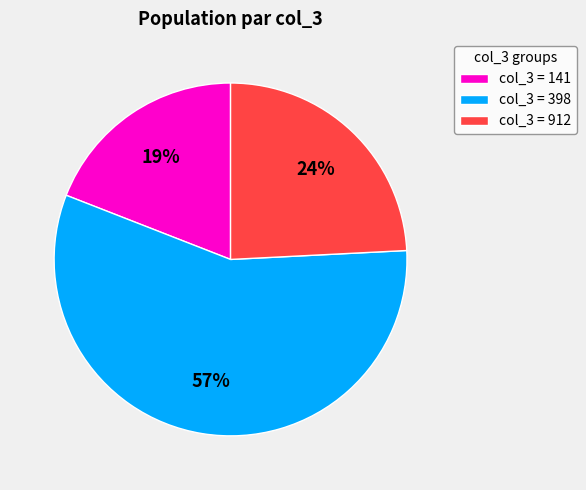

The col_3 = 141 slice represents 19% of the pie. True or false?

True